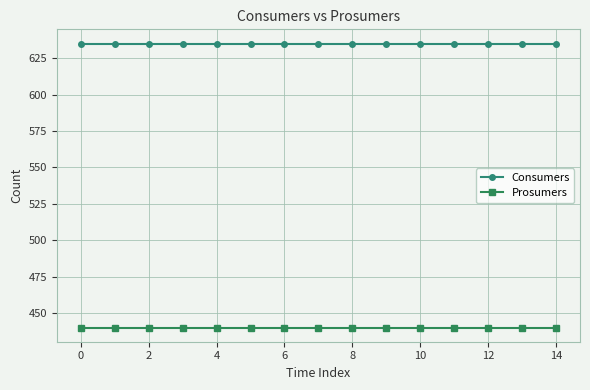

Rank the series by their maximum value, from lowest to highest.

Prosumers, Consumers